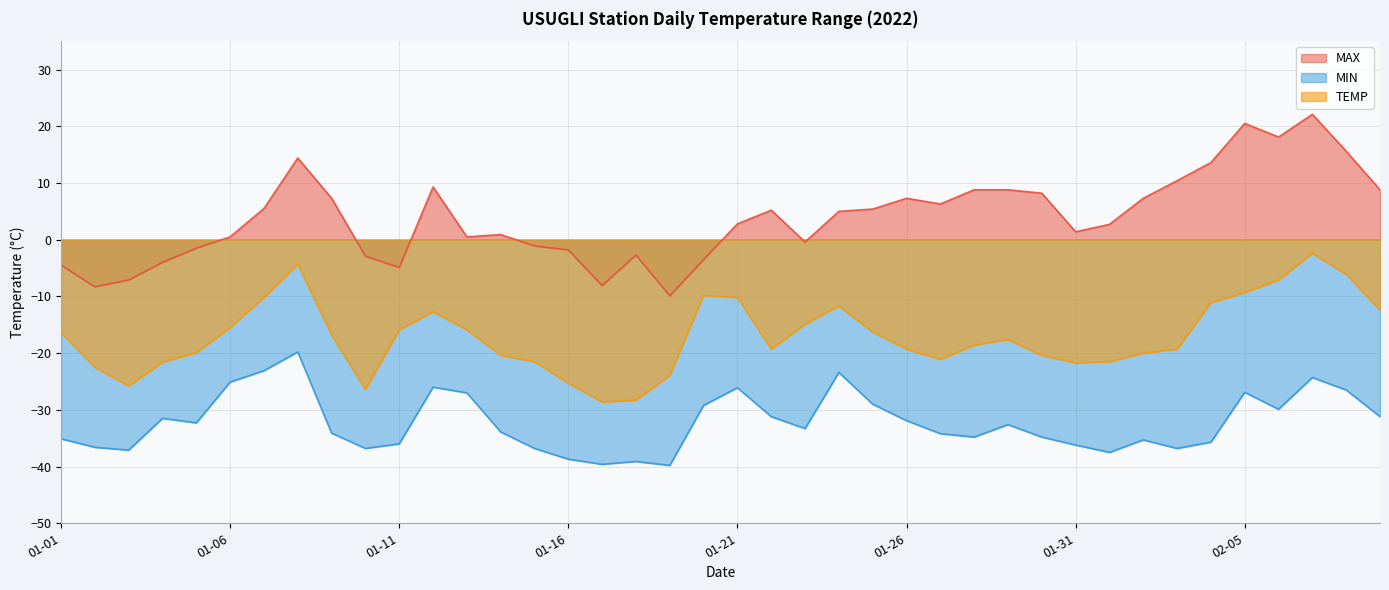

Does the chart display data point markers on the line(s)?

No